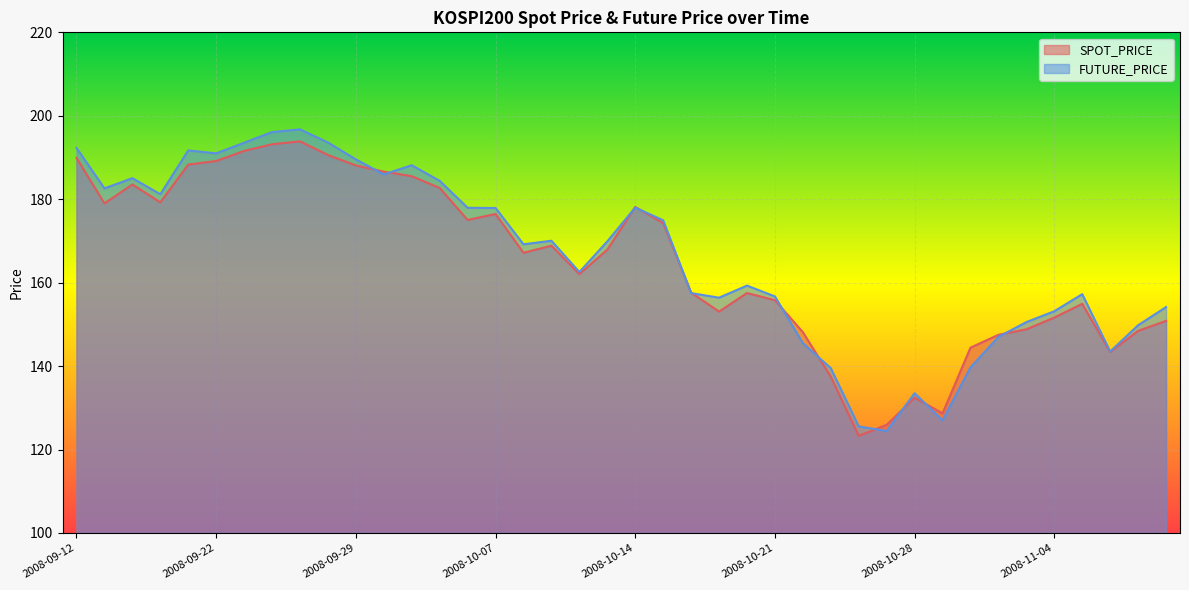

What position from the left is 2008-09-29?

11